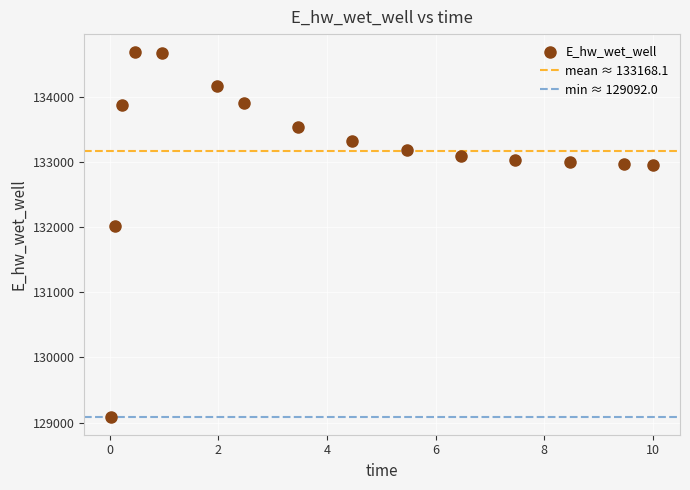

What Y value in the scatter plot is closest to 131889?

132010.8